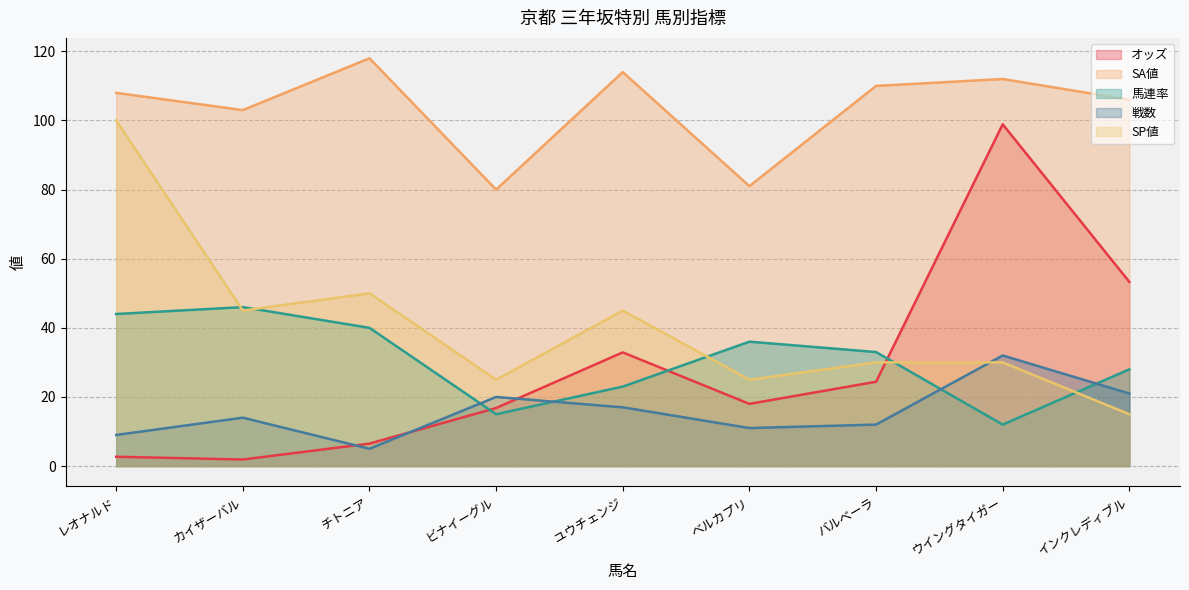

What is the difference between the maximum and minimum values in the 戦数 series?

27.0